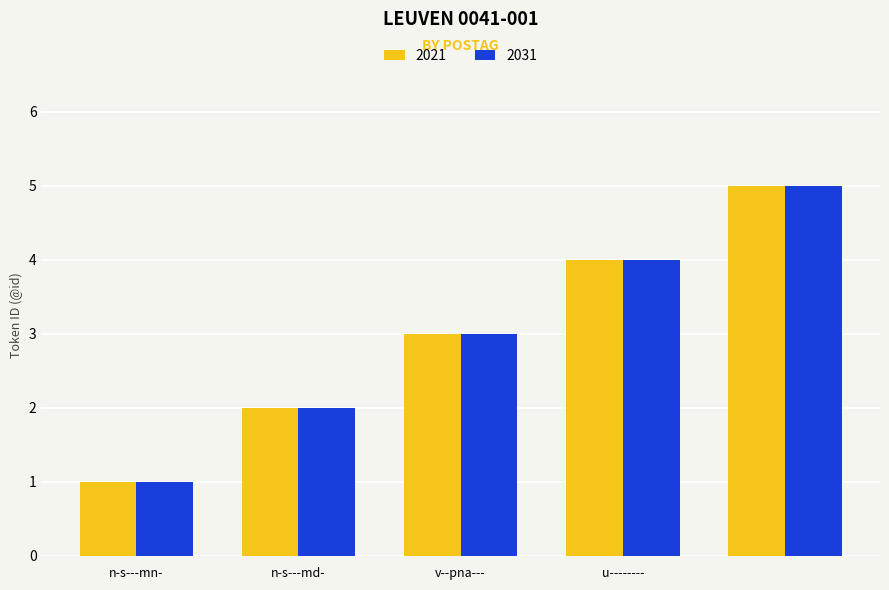

What is the difference between the second highest and second lowest values in the 2031 series?

2